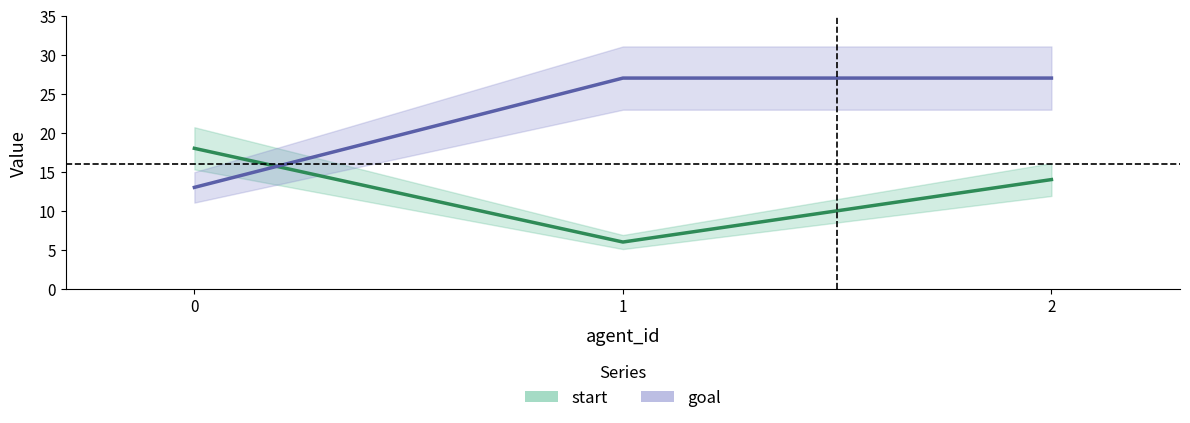

Is the value of start at 2 greater than the value of goal at 1?

No